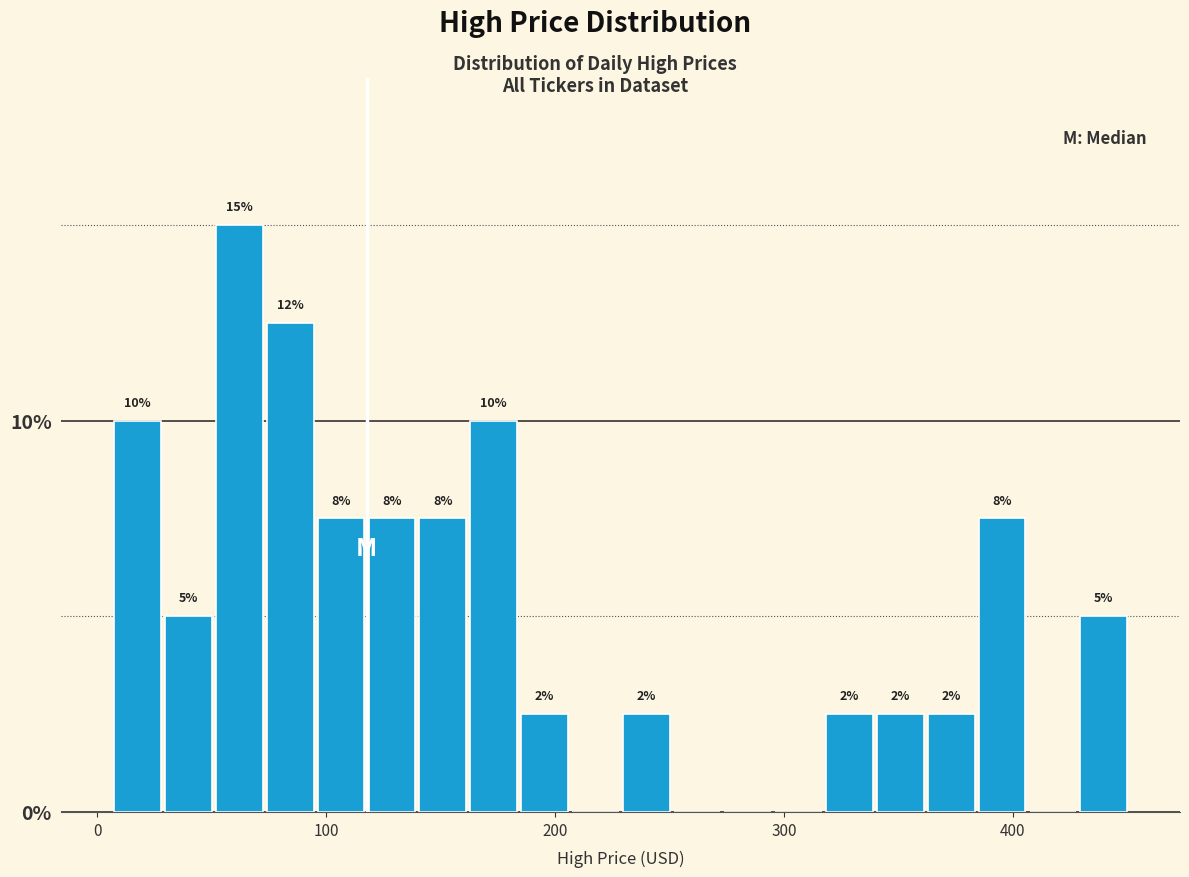

Around what value on the x-axis is the tallest bar? Give the approximate position of its centre, as read against the axis.

60